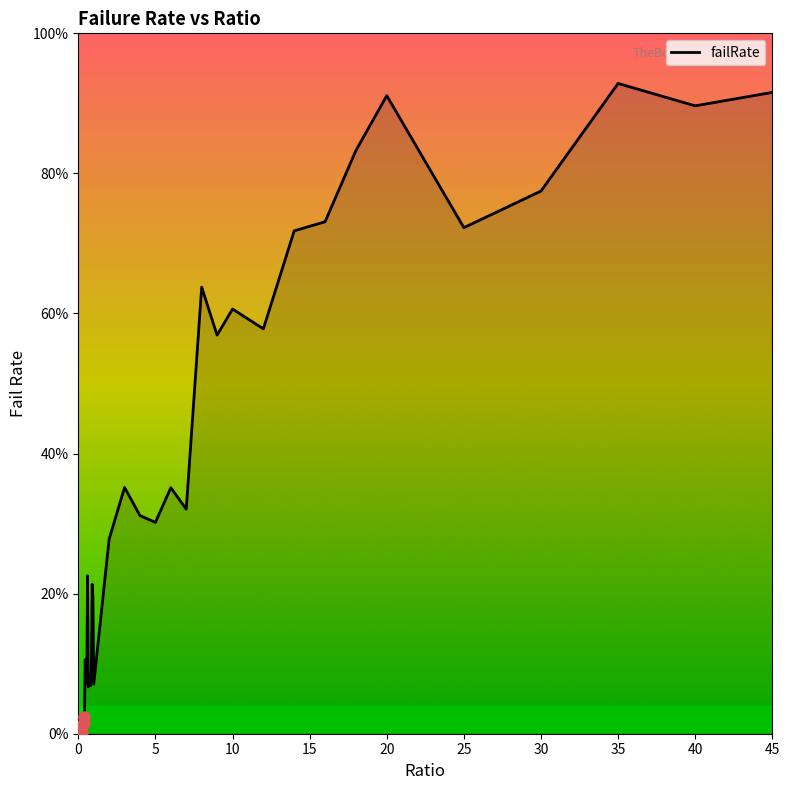

Does the chart have visible grid lines?

No